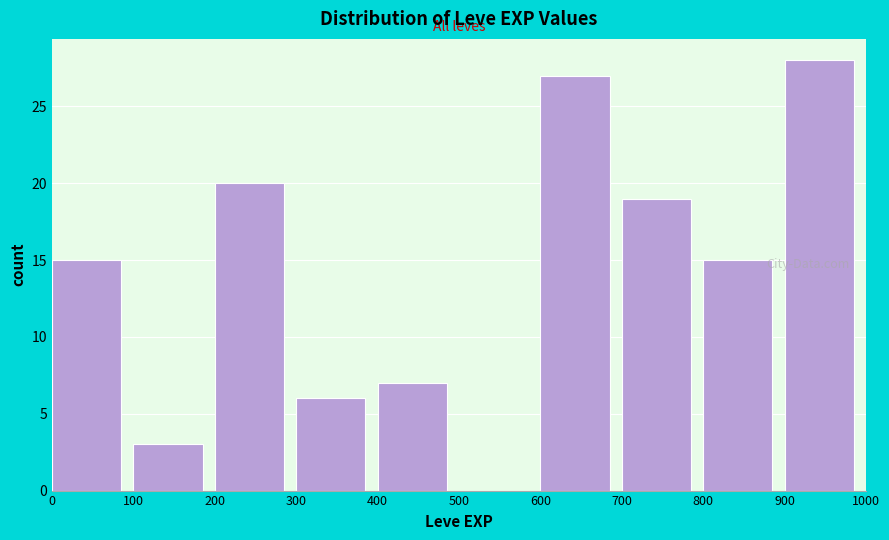

How tall is the bar that spans 0 to 100 on the x-axis? The values are not printed on the chart, so give them approximately, as read against the axis.

15